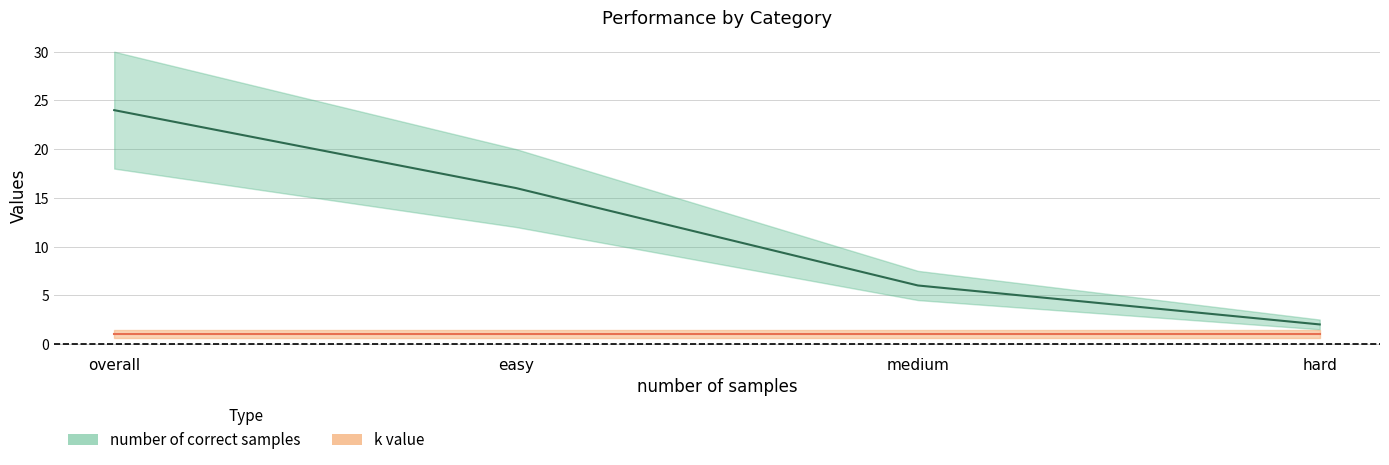

Rank the categories by value from highest to lowest.

overall, easy, medium, hard